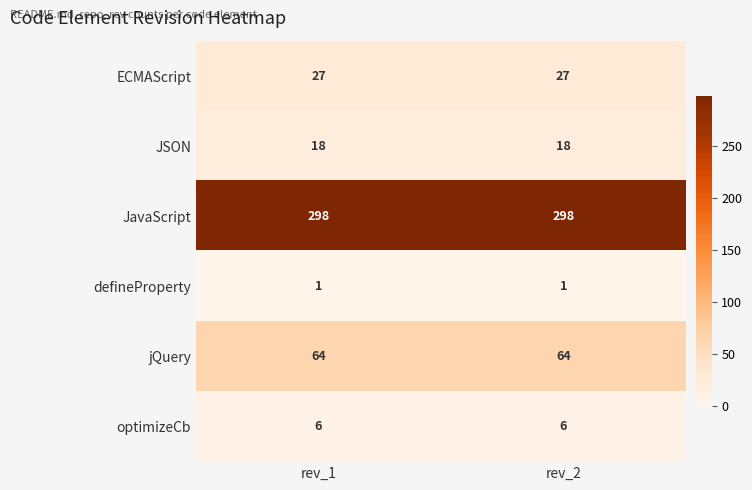

What value does the JSON series have at rev_2?

18